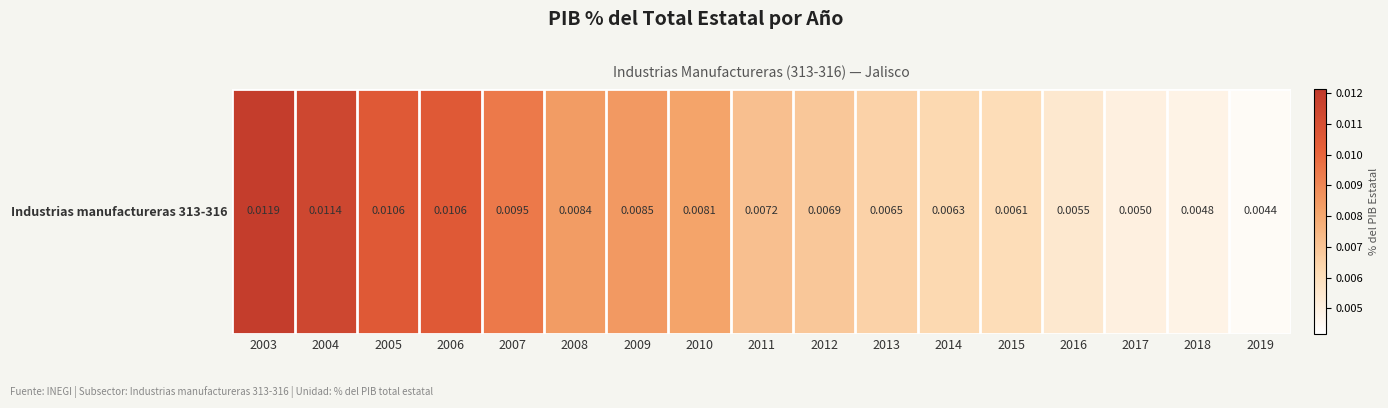

True or false: the data shows 0.0 at 2010.

False